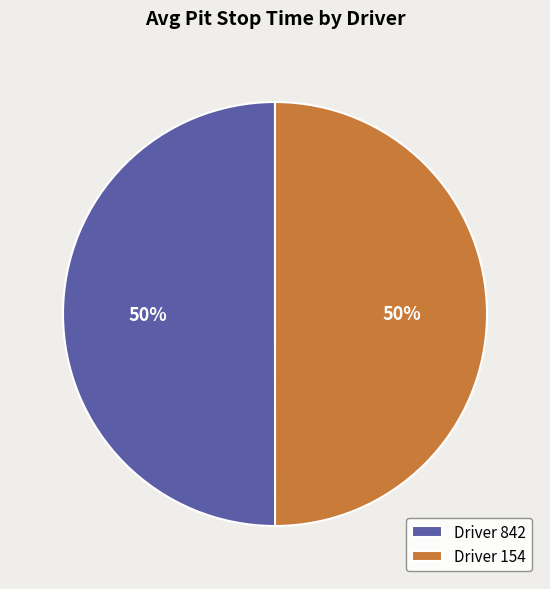

To the nearest percent, what is the combined percentage of Driver 842 and Driver 154?

100%